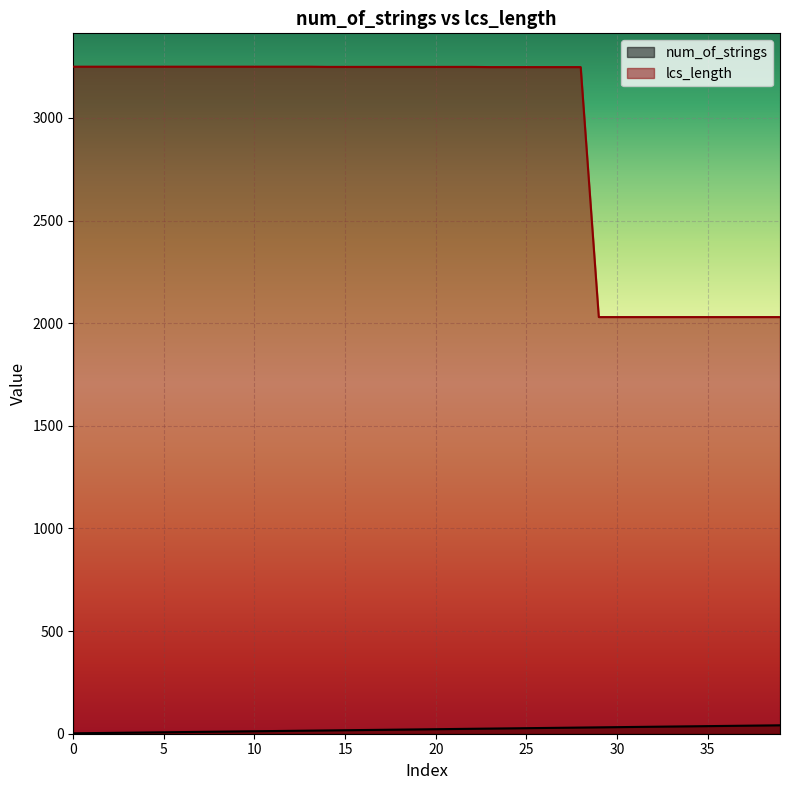

Which has a higher value, 24 or 3?

24